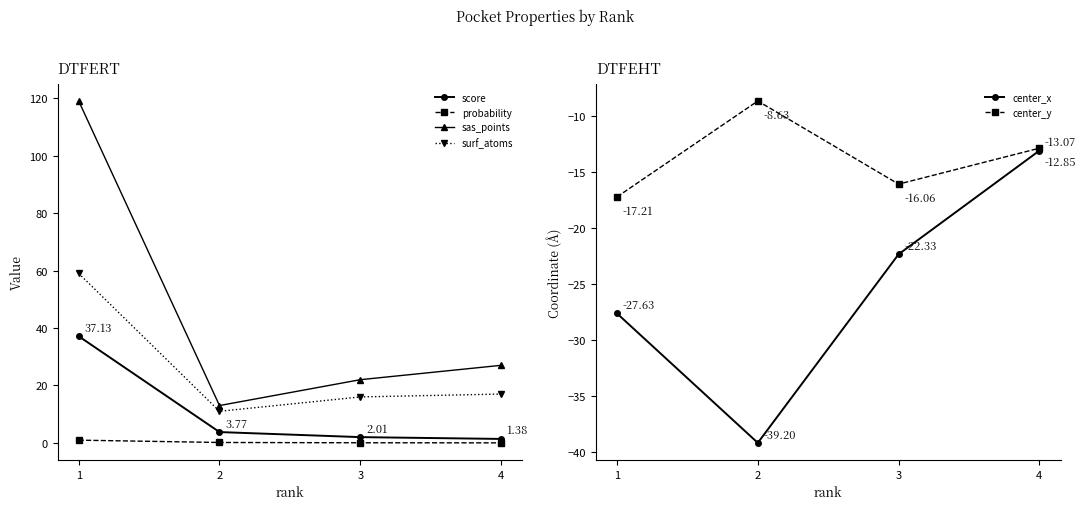

Reading left to right, transcribe all the data shown in this chart.

score: 37.1	3.8	2.0	1.4
probability: 1.0	0.1	0.0	0.0
sas_points: 119.0	13.0	22.0	27.0
surf_atoms: 59.0	11.0	16.0	17.0
center_x: -27.6	-39.2	-22.3	-13.1
center_y: -17.2	-8.6	-16.1	-12.9